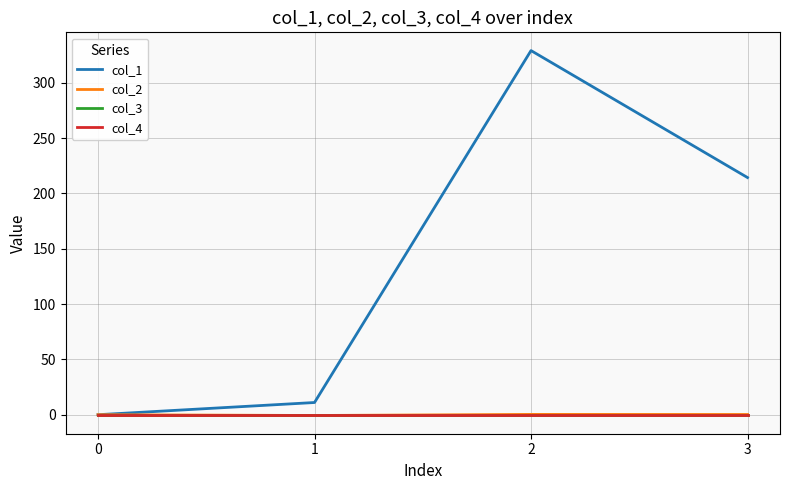

Reading left to right, list all the values displayed in this chart.

col_1: 0.0	11.0	329.0	214.3
col_2: 0.0	-0.7	0.3	0.2
col_3: 0.0	0.0	0.0	0.0
col_4: 0.0	0.0	0.0	0.0